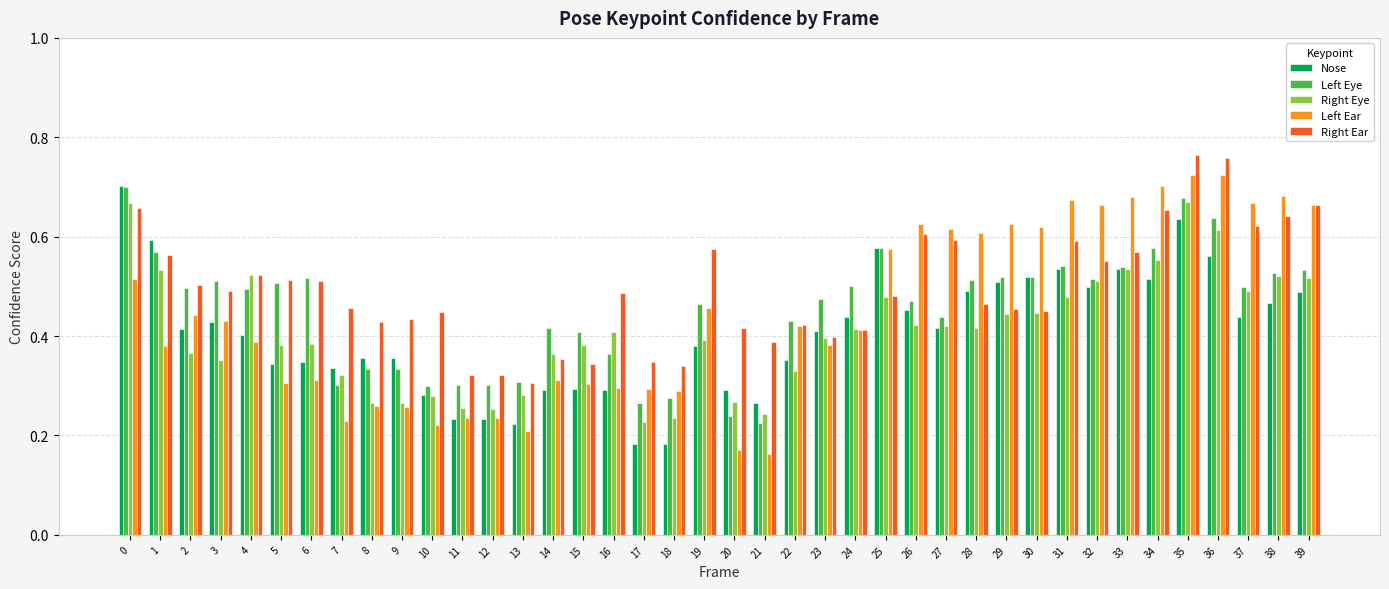

The Left Eye series shows 0.5 at 4. True or false?

True